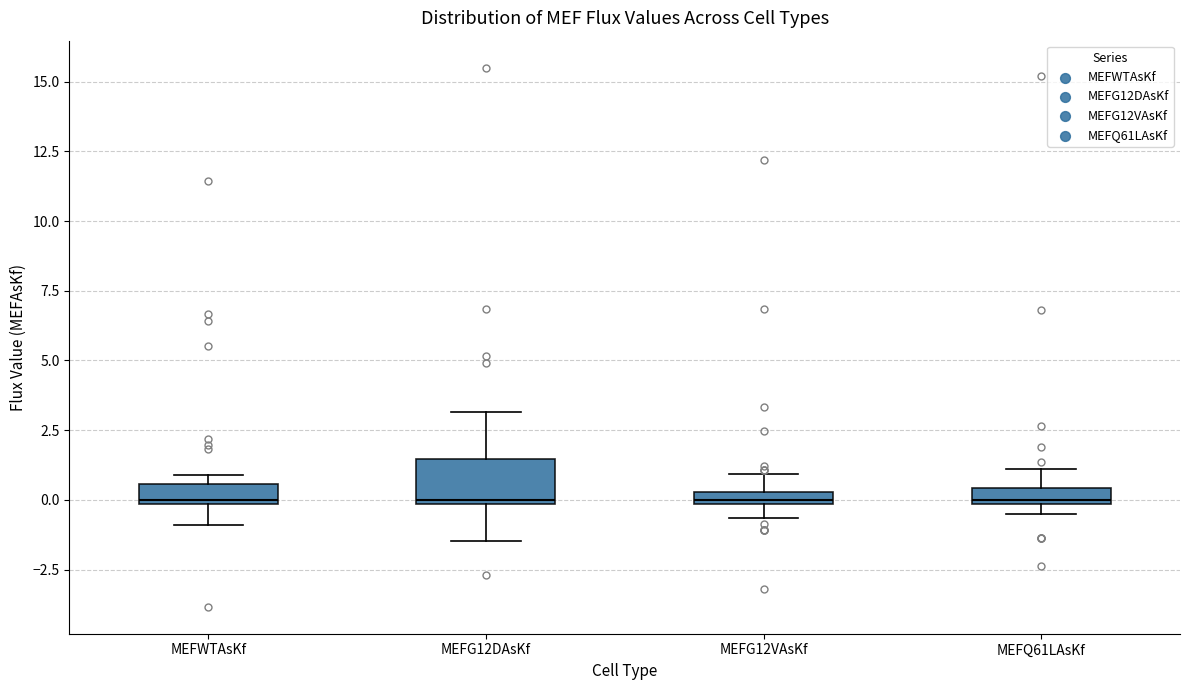

Where does the upper whisker of the box for MEFG12VAsKf end on the y-axis? The values are not printed on the chart, so give them approximately, as read against the axis.

1.0